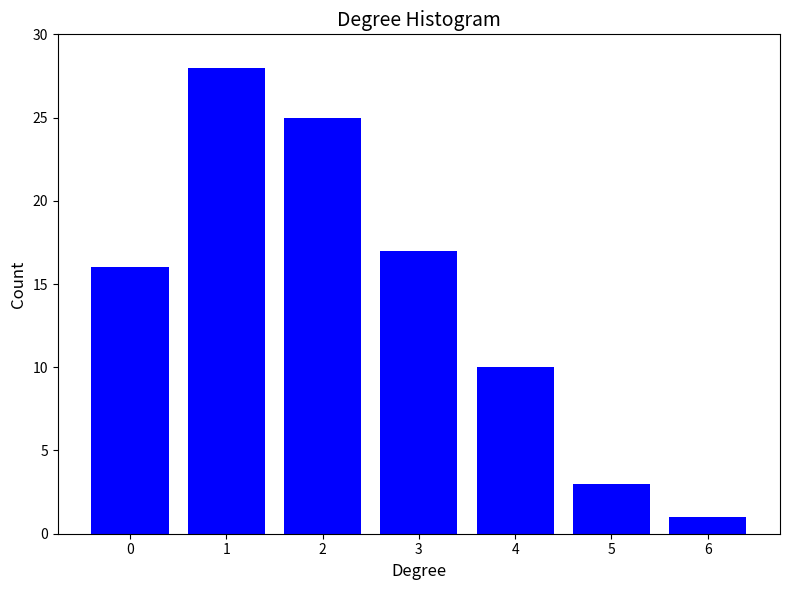

Reading left to right, list all the values displayed in this chart.

16	28	25	17	10	3	1